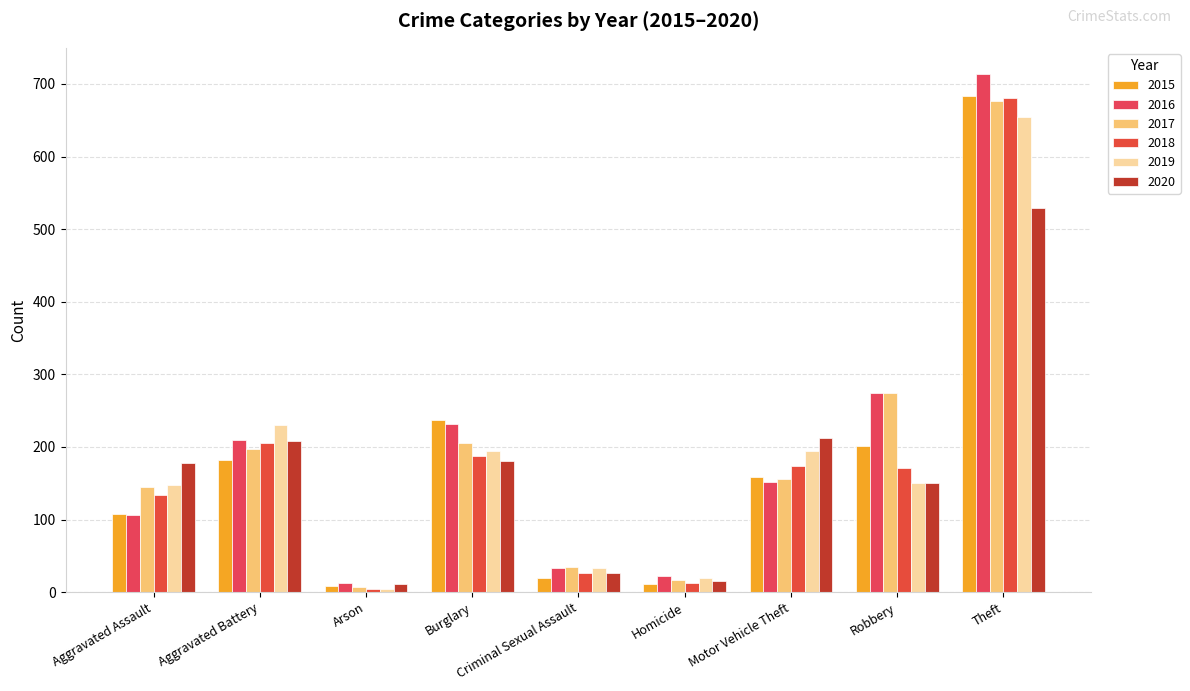

What position from the left is Aggravated Battery?

2